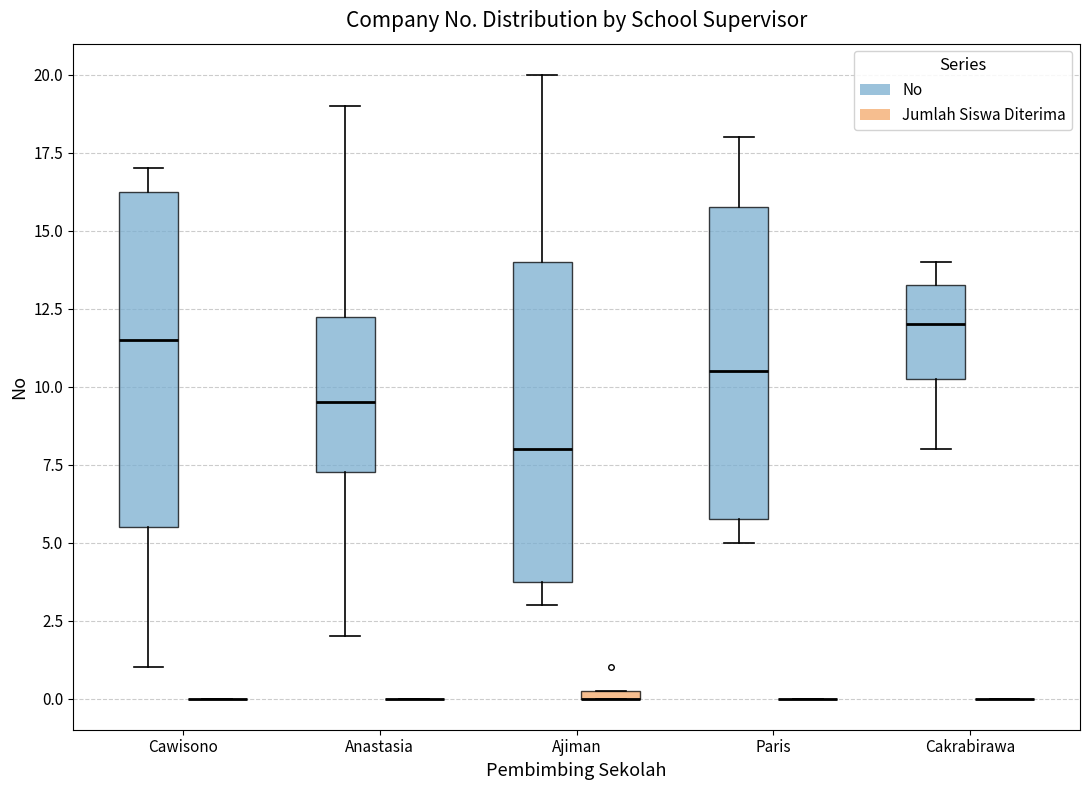

Where does the lower whisker of the box for Paris (No) end on the y-axis? The values are not printed on the chart, so give them approximately, as read against the axis.

5.0